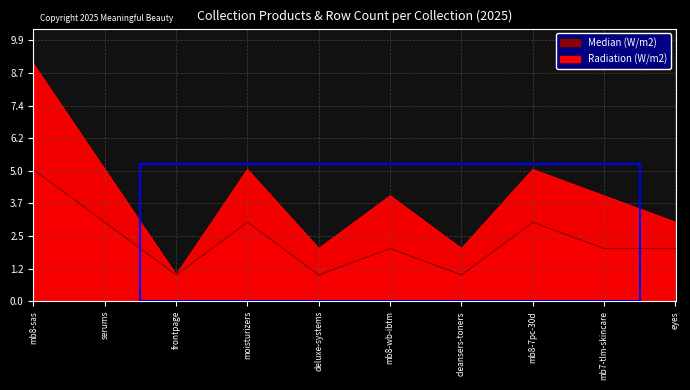

Reading left to right, list all the values displayed in this chart.

Radiation (W/m2): 9	5	1	5	2	4	2	5	4	3
Median (W/m2): 5	3	1	3	1	2	1	3	2	2